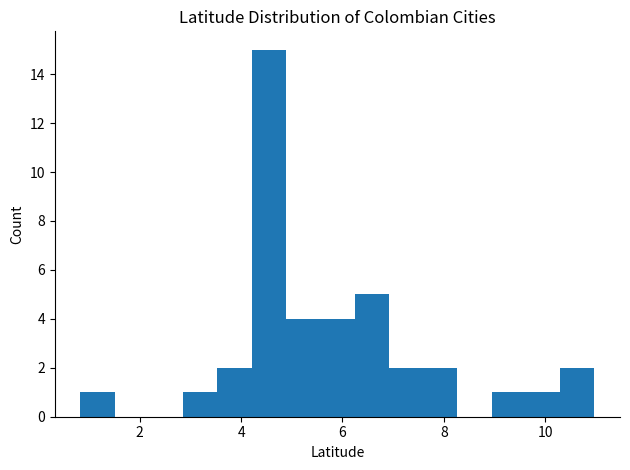

Around what value on the x-axis is the tallest bar? Give the approximate position of its centre, as read against the axis.

4.6